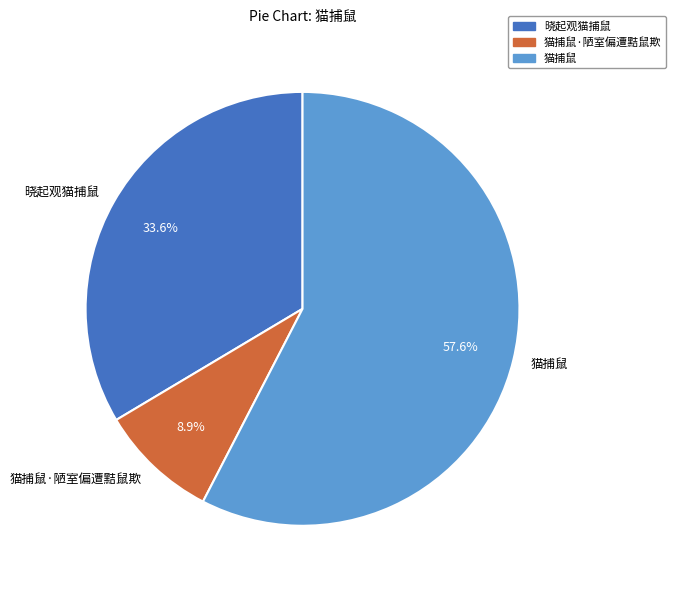

Which slice is the largest?

猫捕鼠